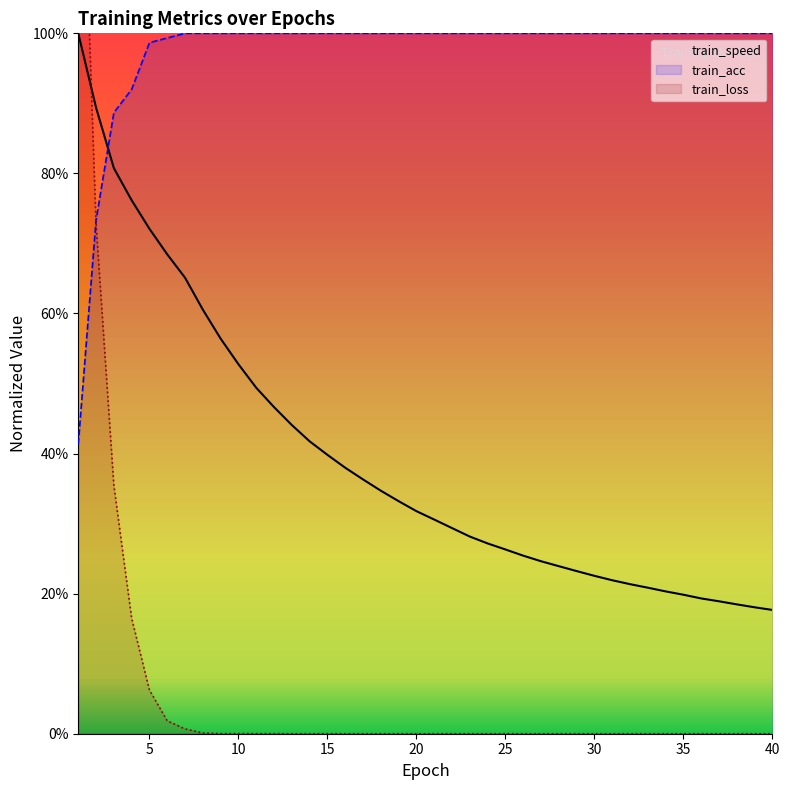

Reading left to right, extract all data points from this chart.

train_speed: 1.0	0.9	0.8	0.8	0.7	0.7	0.7	0.6	0.6	0.5	0.5	0.5	0.4	0.4	0.4	0.4	0.4	0.3	0.3	0.3	0.3	0.3	0.3	0.3	0.3	0.3	0.2	0.2	0.2	0.2	0.2	0.2	0.2	0.2	0.2	0.2	0.2	0.2	0.2	0.2
train_acc: 0.4	0.7	0.9	0.9	1.0	1.0	1.0	1.0	1.0	1.0	1.0	1.0	1.0	1.0	1.0	1.0	1.0	1.0	1.0	1.0	1.0	1.0	1.0	1.0	1.0	1.0	1.0	1.0	1.0	1.0	1.0	1.0	1.0	1.0	1.0	1.0	1.0	1.0	1.0	1.0
train_loss: 1.5	0.7	0.4	0.2	0.1	0.0	0.0	0.0	0.0	0.0	0.0	0.0	0.0	0.0	0.0	0.0	0.0	0.0	0.0	0.0	0.0	0.0	0.0	0.0	0.0	0.0	0.0	0.0	0.0	0.0	0.0	0.0	0.0	0.0	0.0	0.0	0.0	0.0	0.0	0.0